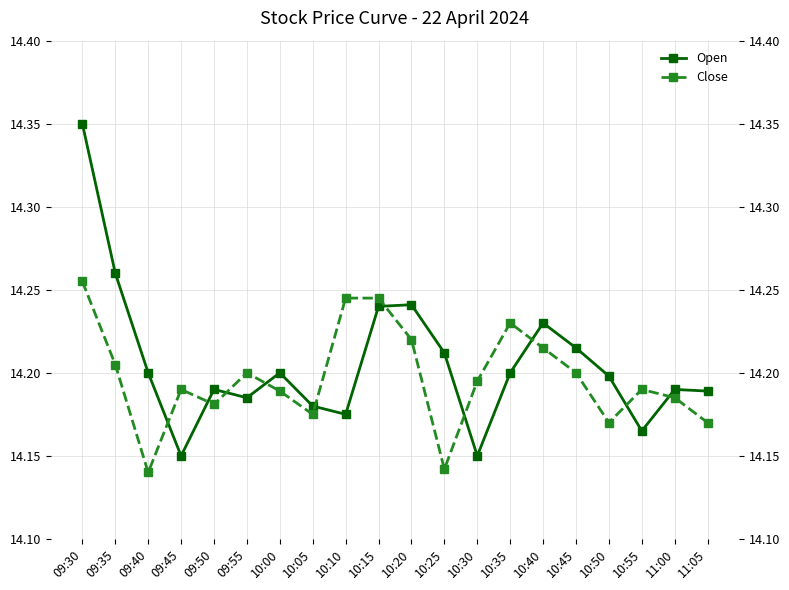

Read the Open value at 10:30.

14.2